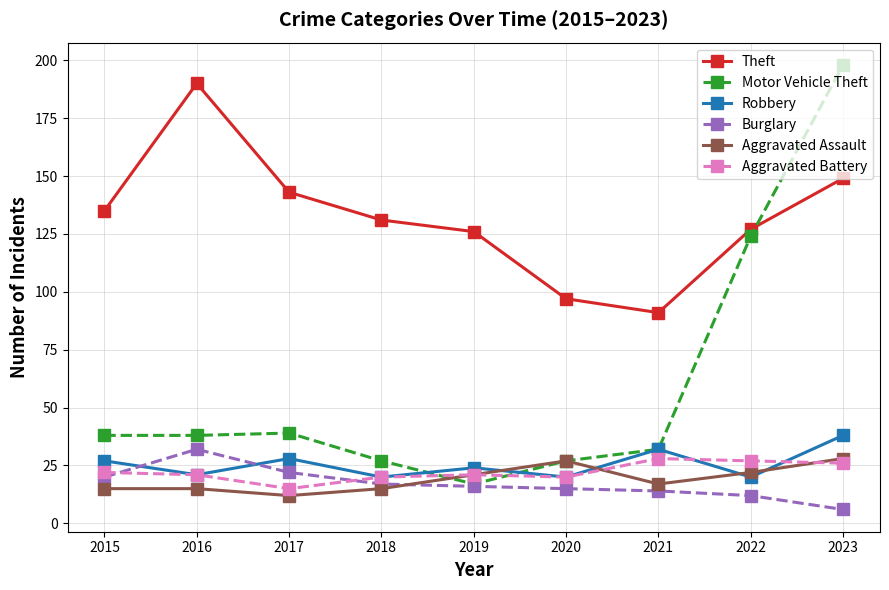

True or false: Theft has a value of 87 at 2023.

False